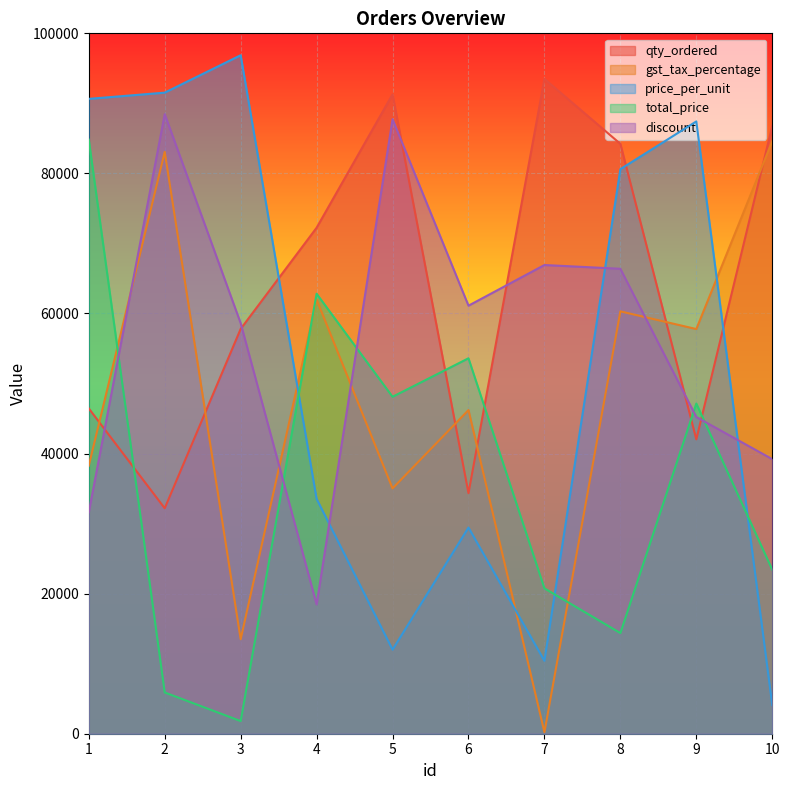

What are all the series names shown in the legend?

qty_ordered, gst_tax_percentage, price_per_unit, total_price, discount